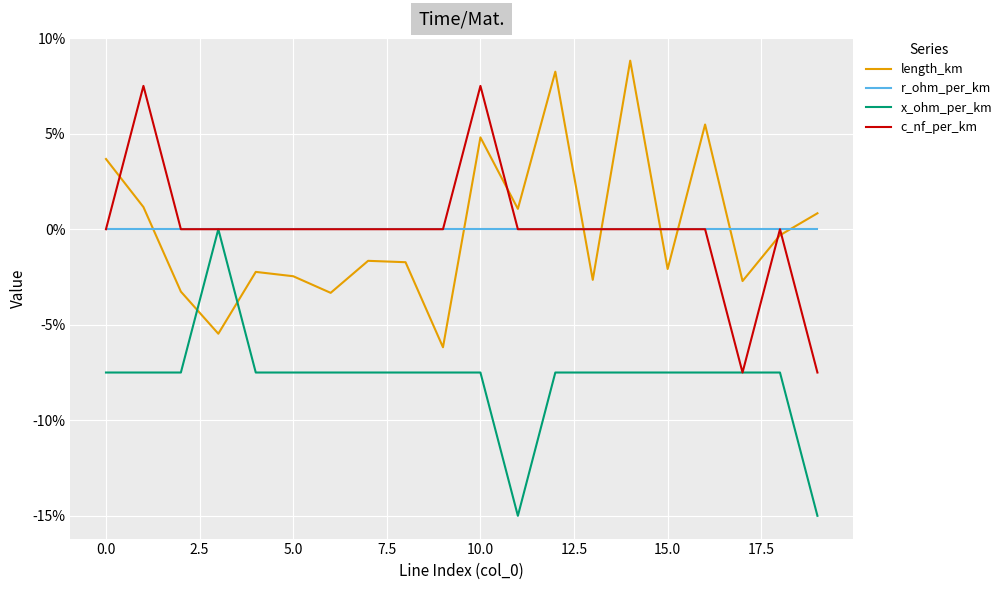

What are all the series names shown in the legend?

length_km, r_ohm_per_km, x_ohm_per_km, c_nf_per_km